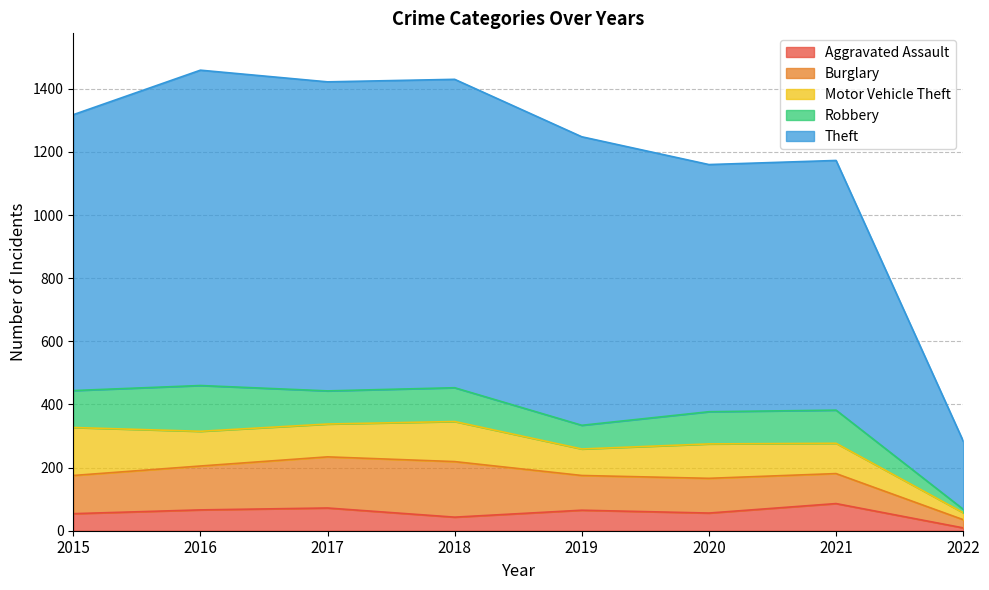

Count the number of categories in the chart.

8